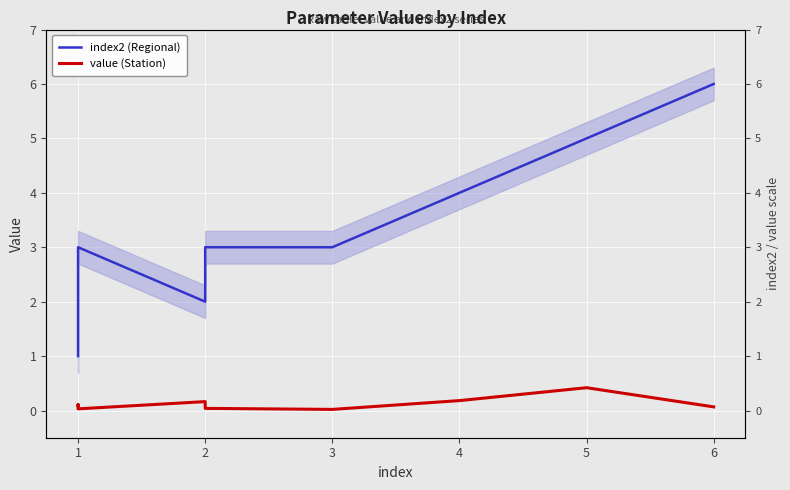

At 1, list the series in order from largest to smallest.

index2 (Regional), value (Station)